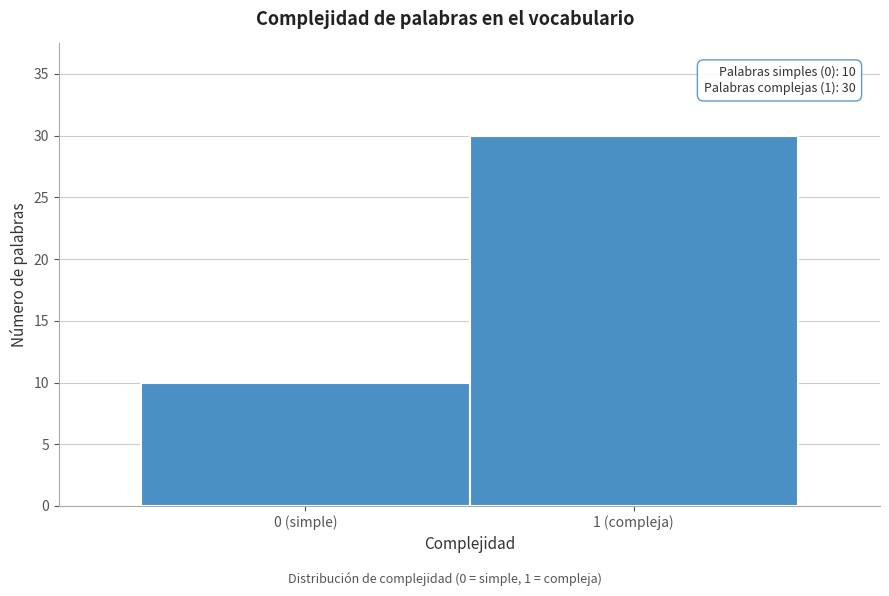

Reading left to right, extract all data points from this chart.

0 (simple)=10	1 (compleja)=30